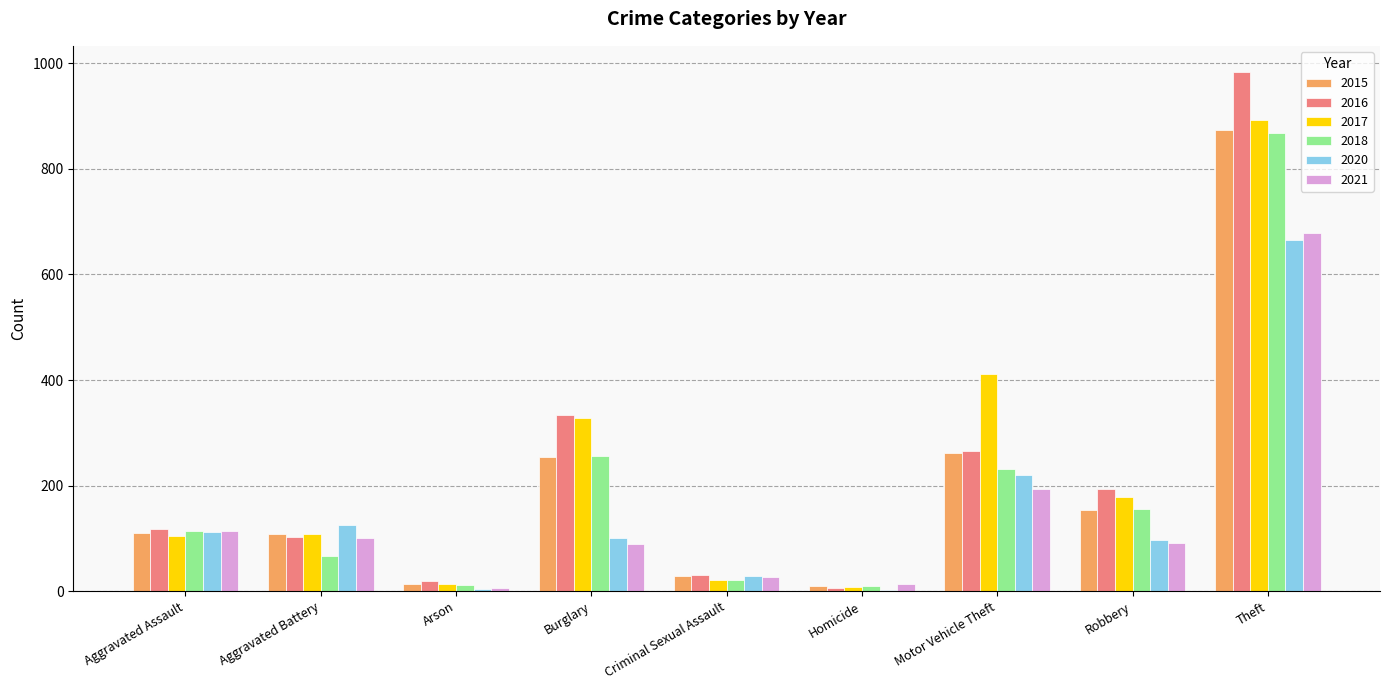

Which series changed the most between Burglary and Homicide?

2016